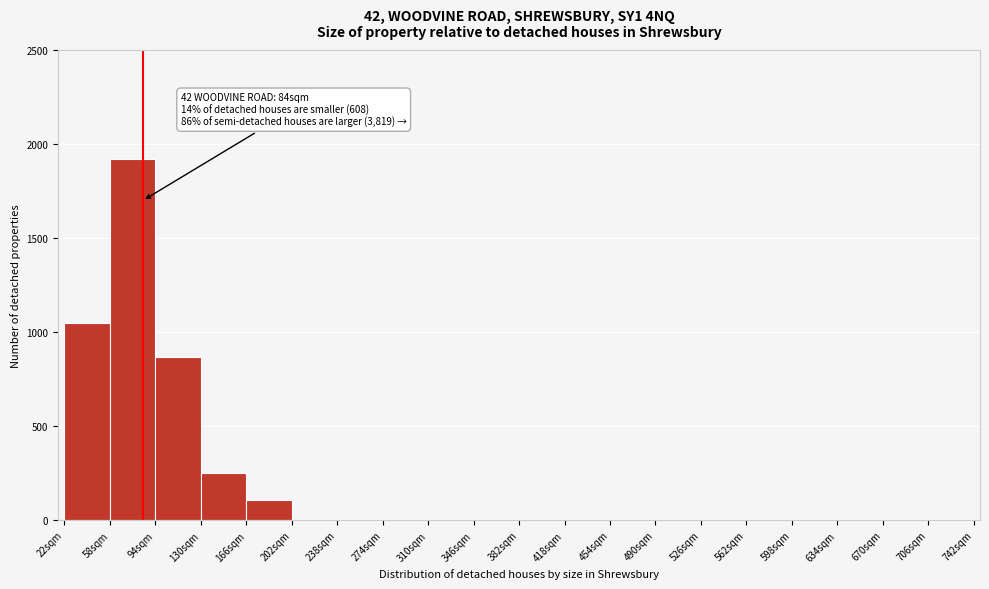

Which range on the x-axis has the tallest bar?

58 to 94